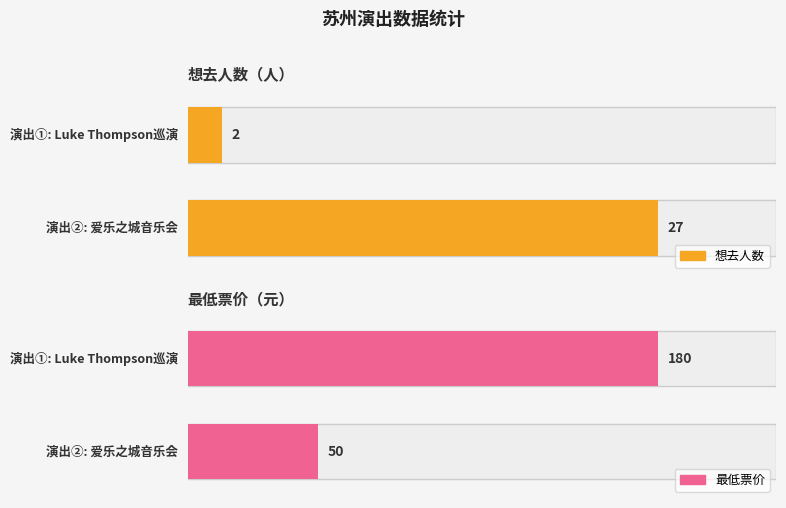

What is the sum of all 想去人数 values?

29